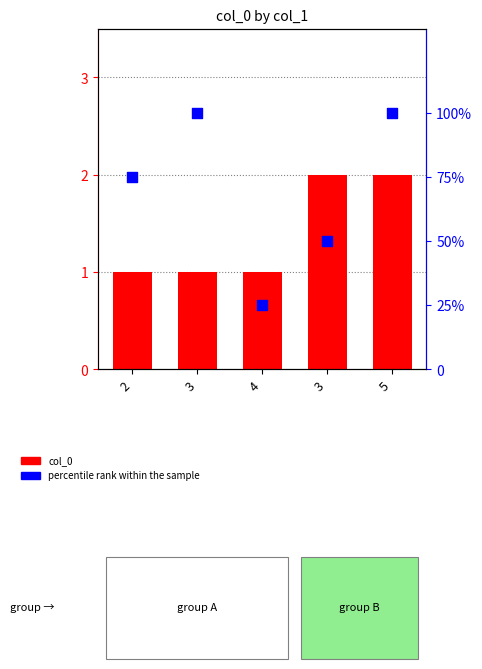

Which series contains the highest Y value?

percentile rank within the sample